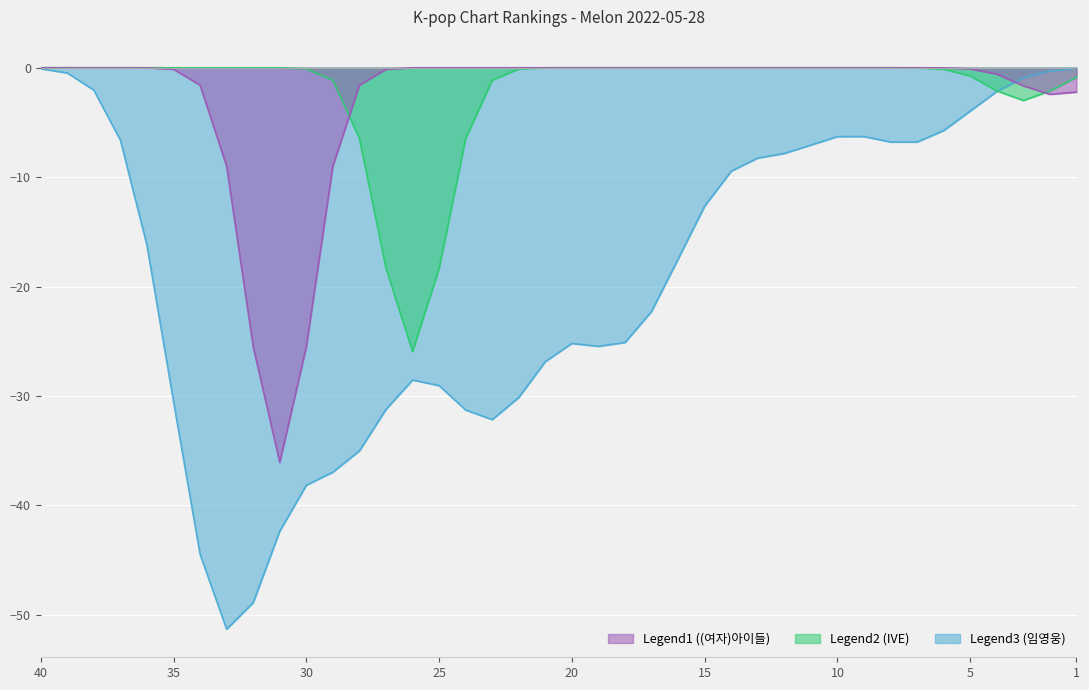

Where is the first local maximum for Legend2 (IVE)?

3